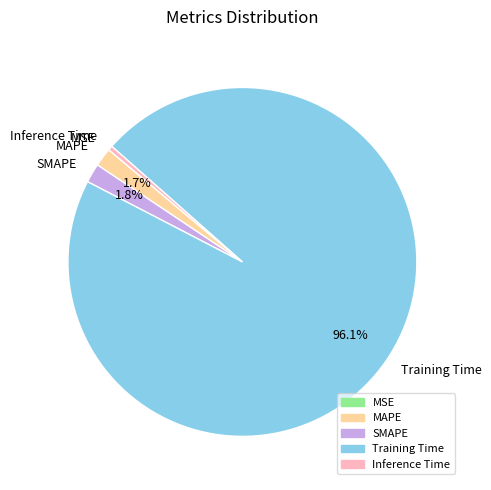

True or false: SMAPE accounts for 2% of the total.

True